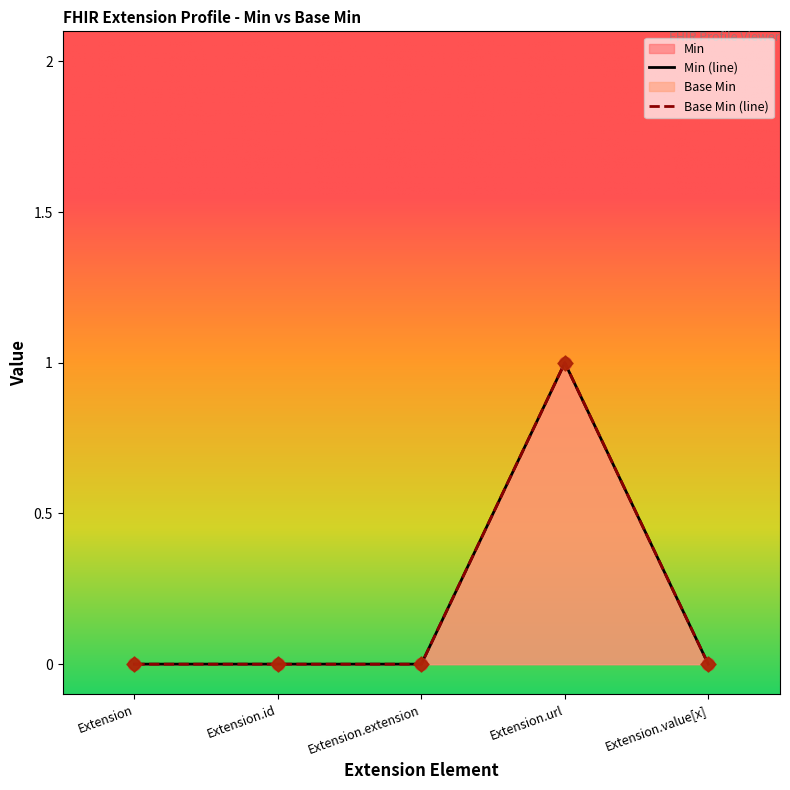

Which series has the largest total across all categories?

Min